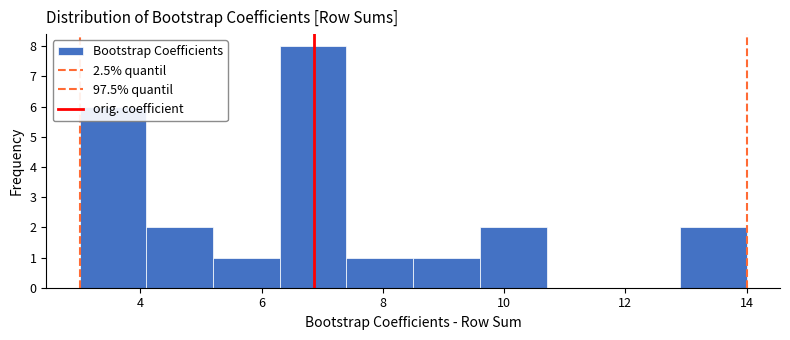

Reading left to right, list every bar in this chart as the range it spans on the x-axis followed by its height. Neither the bar edges nor the heights are printed on the chart, so give them approximately, as read against the axes.

3.0 to 4.1: 6
4.1 to 5.2: 2
5.2 to 6.3: 1
6.3 to 7.4: 8
7.4 to 8.5: 1
8.5 to 9.6: 1
9.6 to 10.7: 2
10.7 to 11.8: 0
11.8 to 12.9: 0
12.9 to 14.0: 2